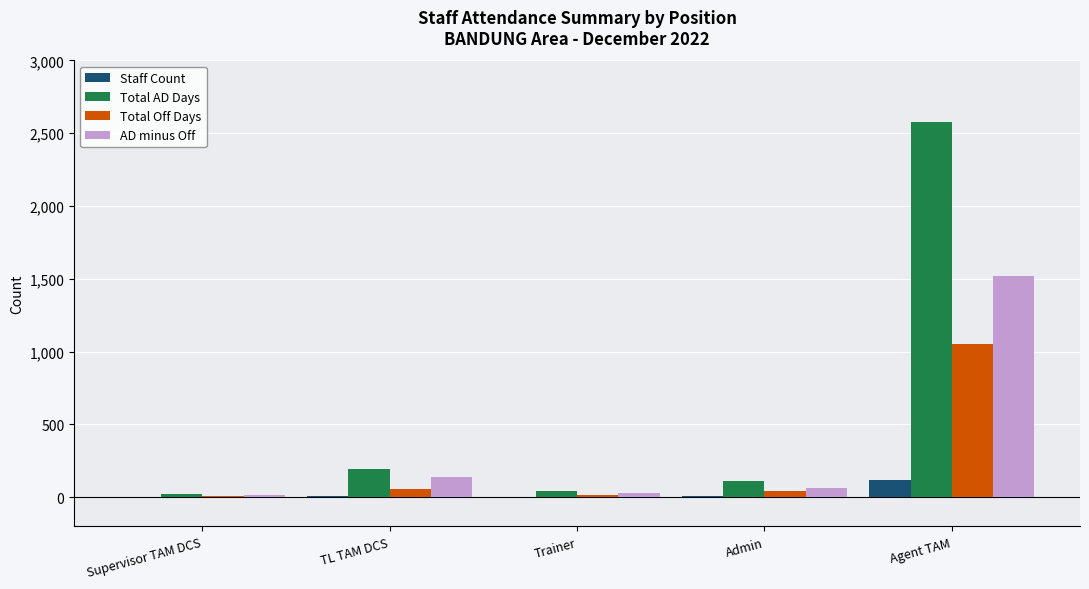

True or false: Total Off Days has a value of 1053 at Agent TAM.

True